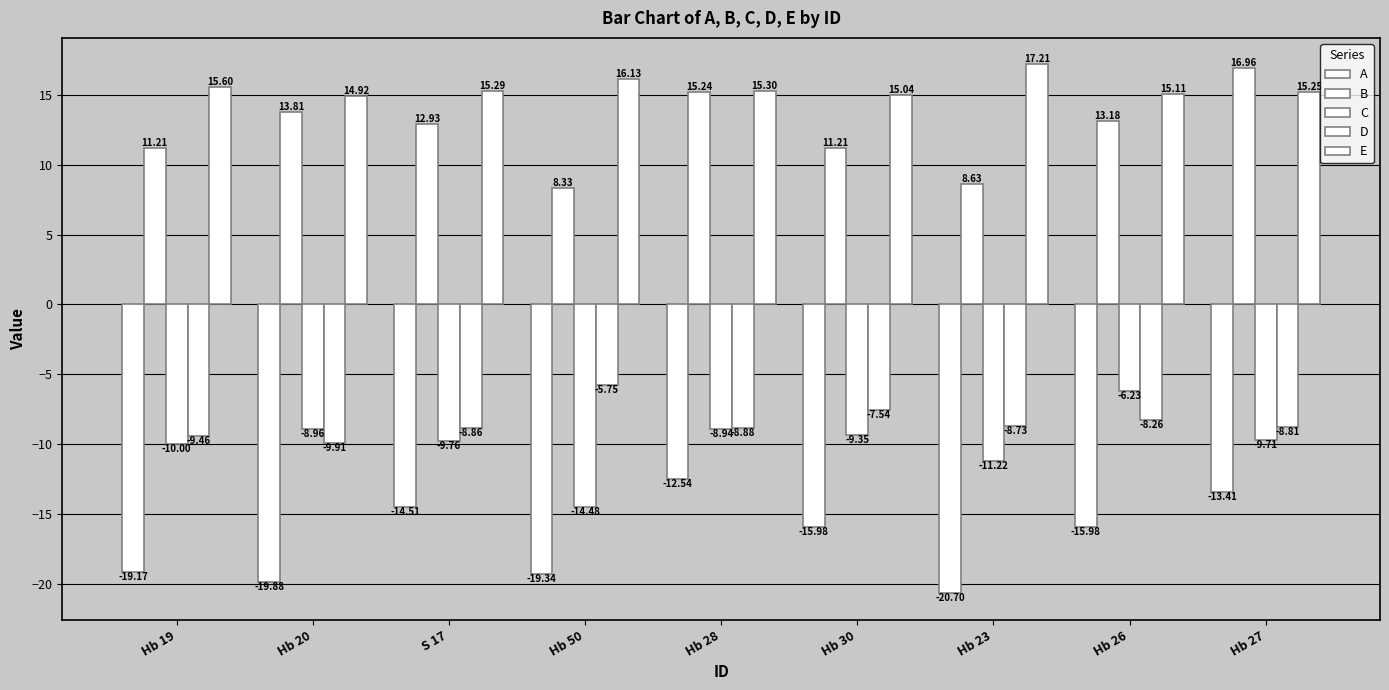

What is the total value across all series at S 17?

-4.9